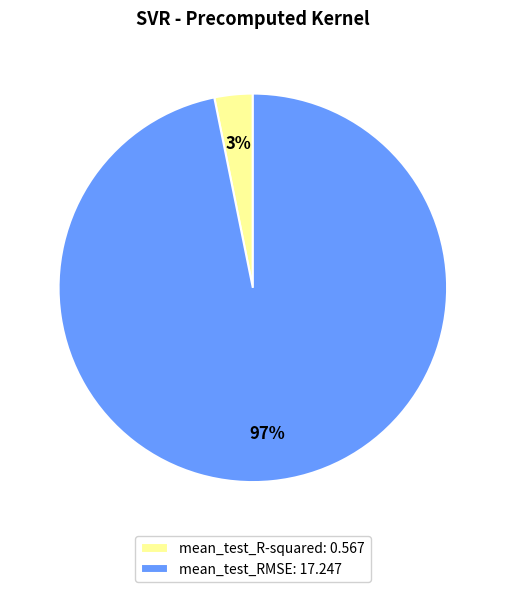

Which slice is the smallest?

mean_test_R-squared